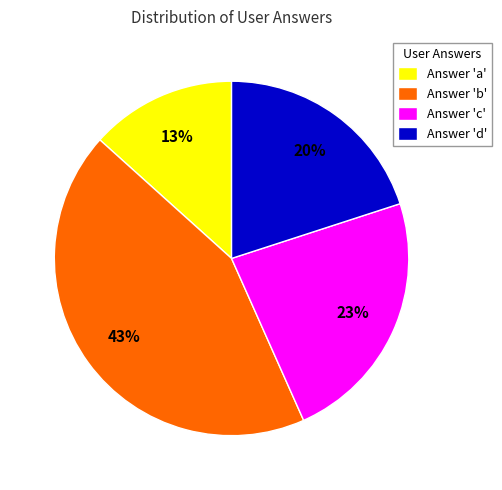

To the nearest percent, what is the difference between the Answer 'b' and Answer 'a' slice percentages?

30%